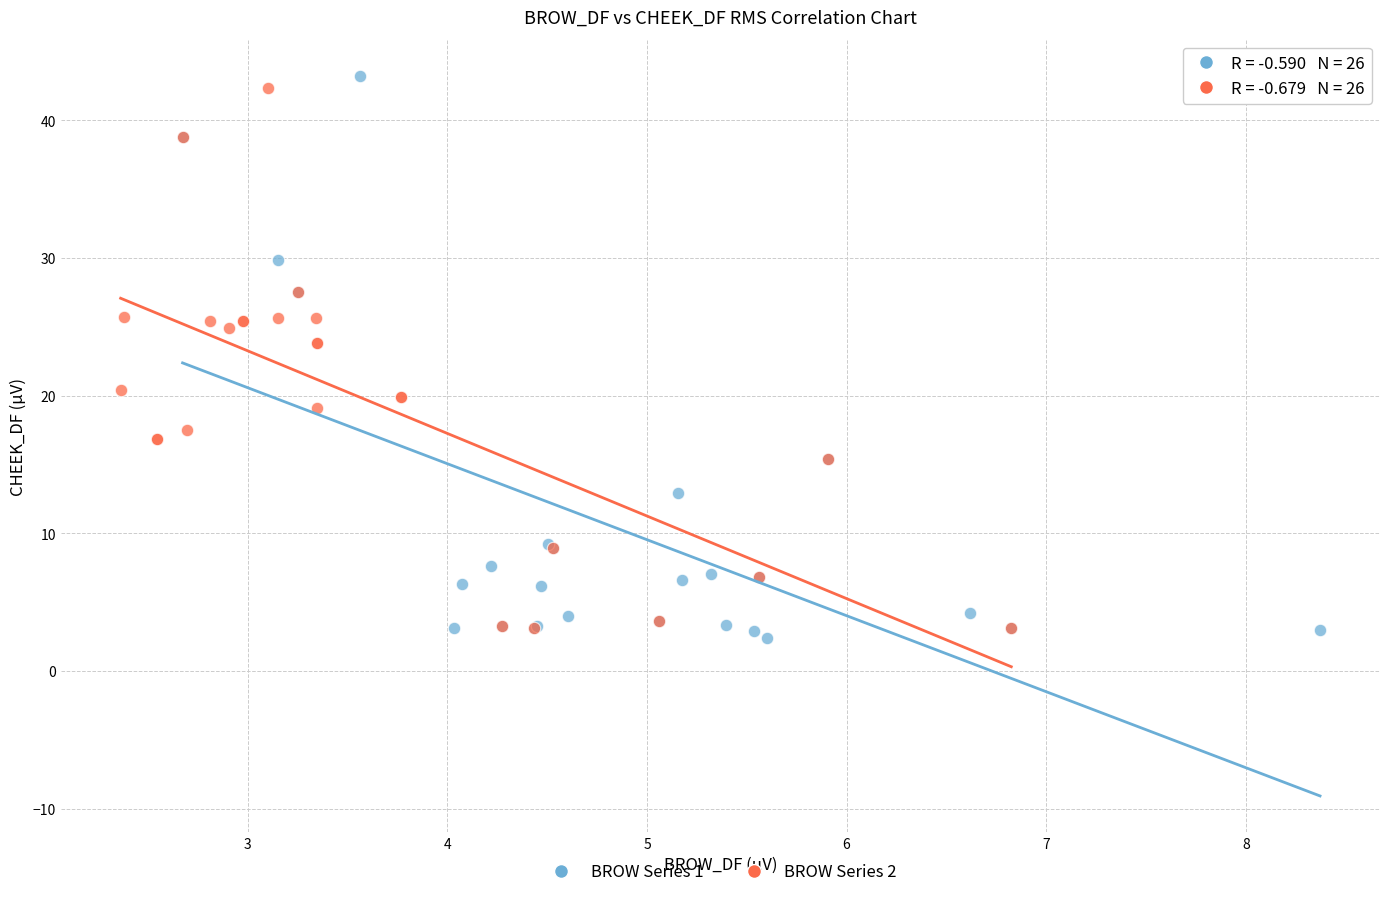

Which series reaches the maximum Y coordinate?

BROW Series 1